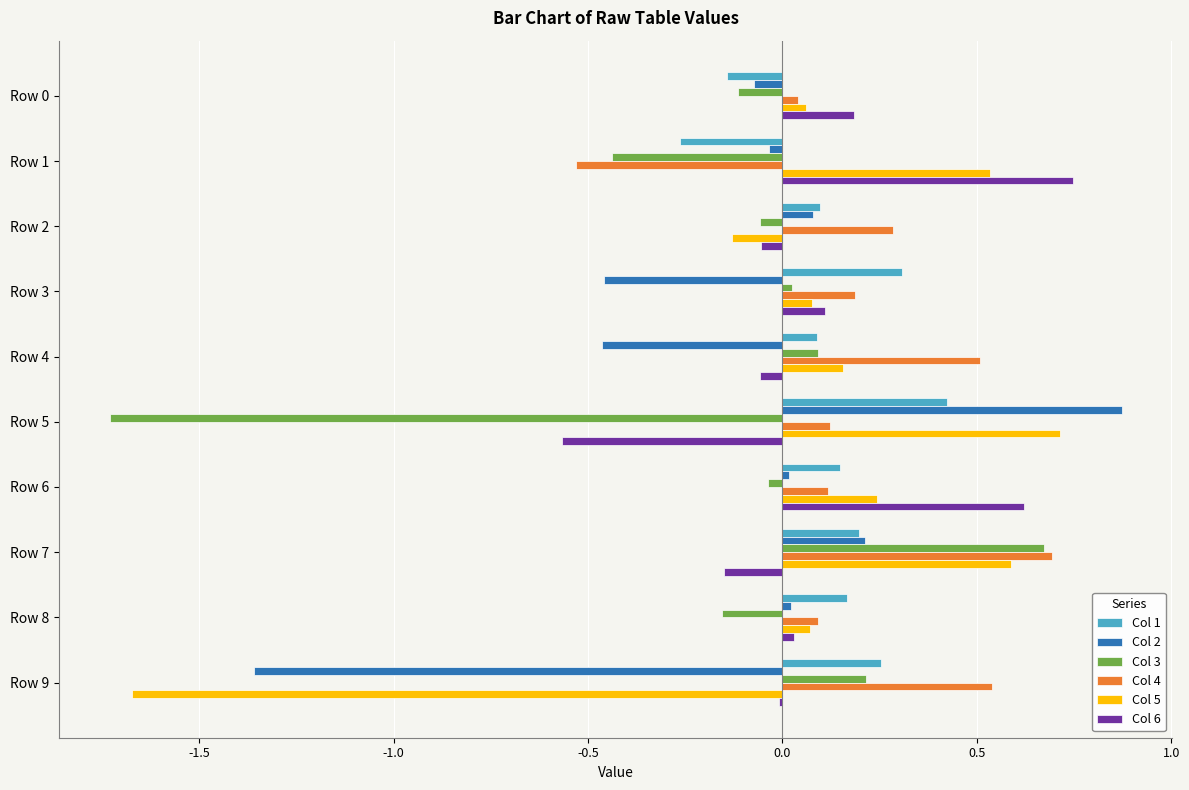

What is the spread (max minus min) of values at Row 5?

2.6